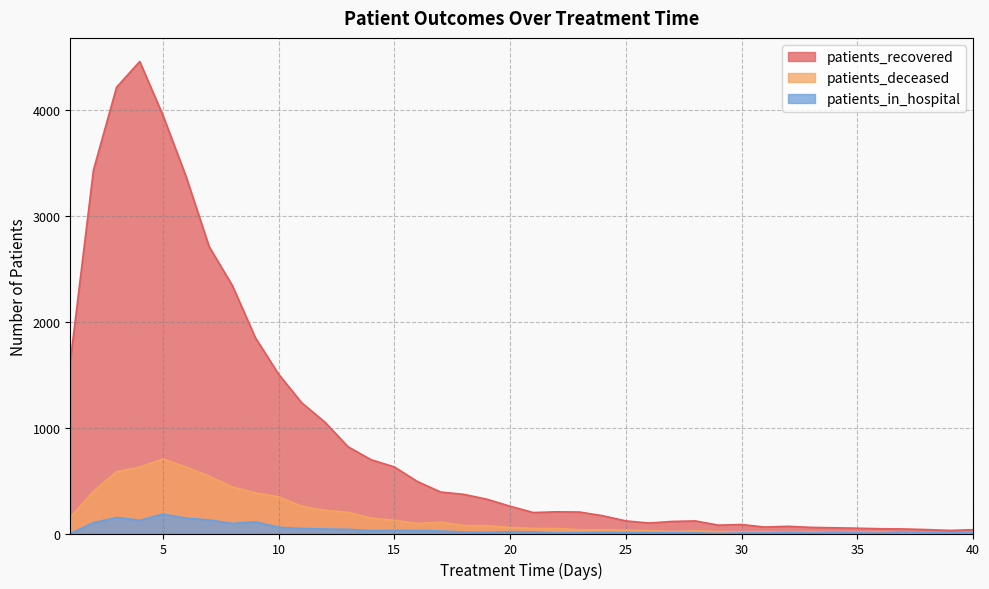

Does the chart have visible grid lines?

Yes